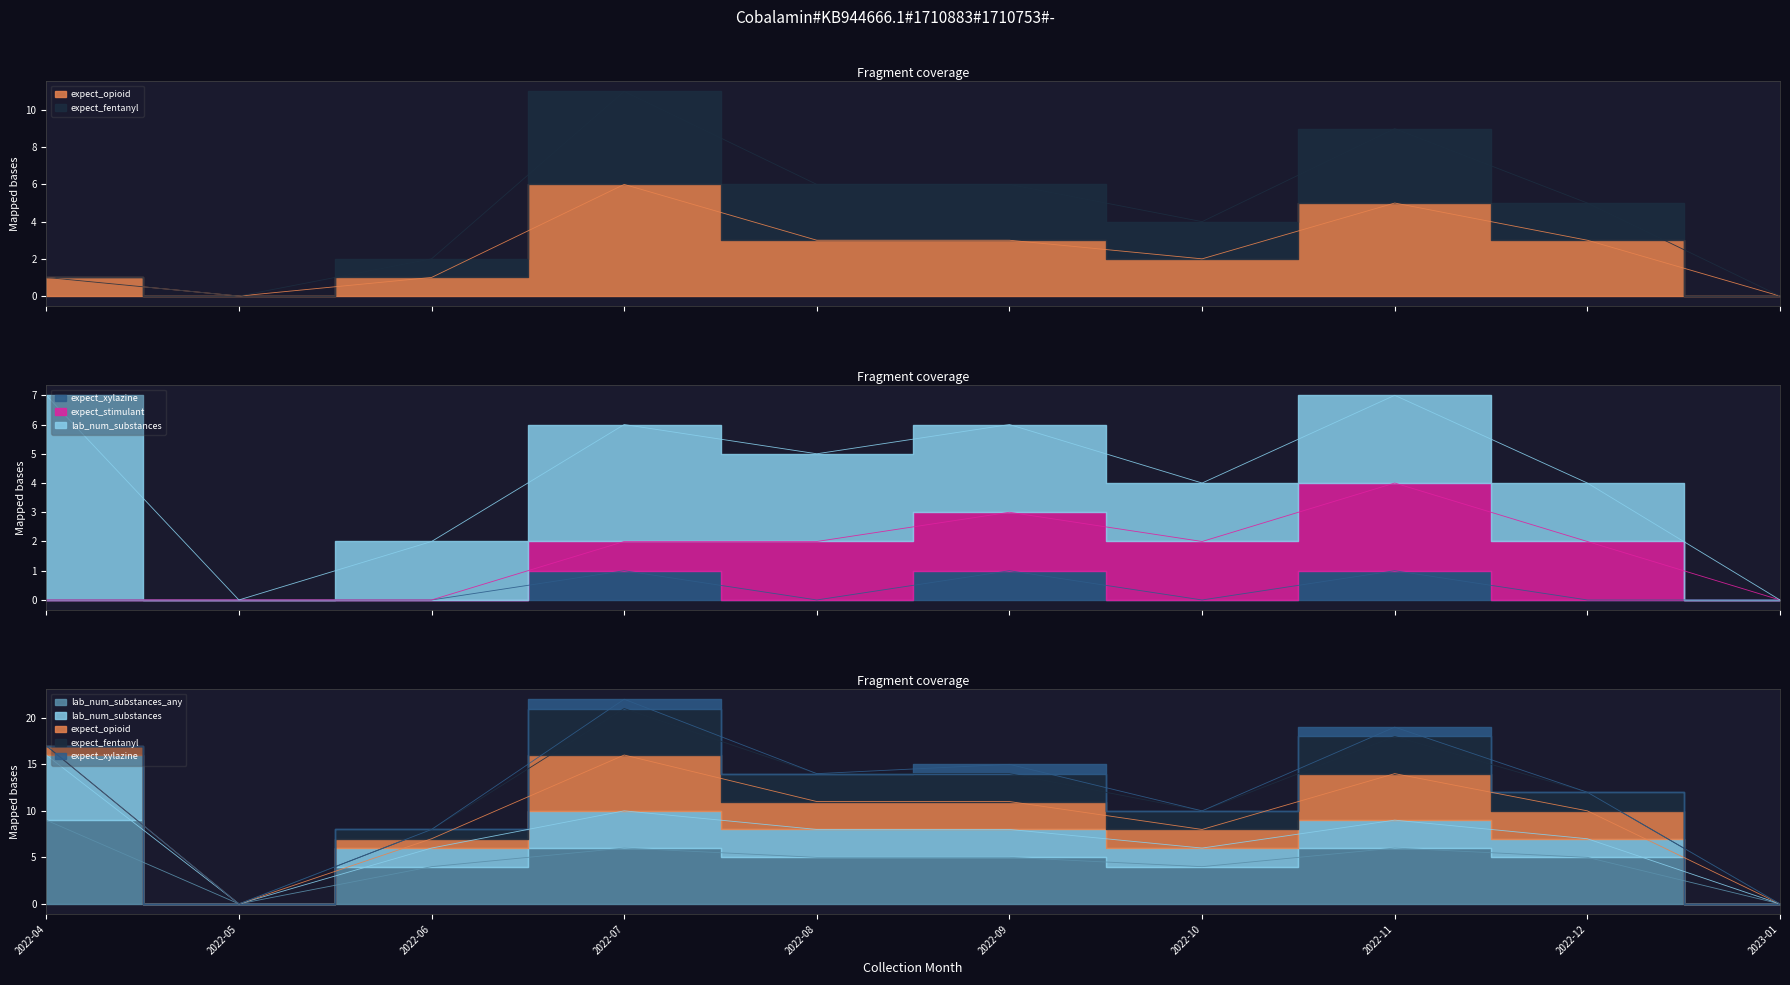

The value of lab_num_substances at 2022-04 is 16. True or false?

True